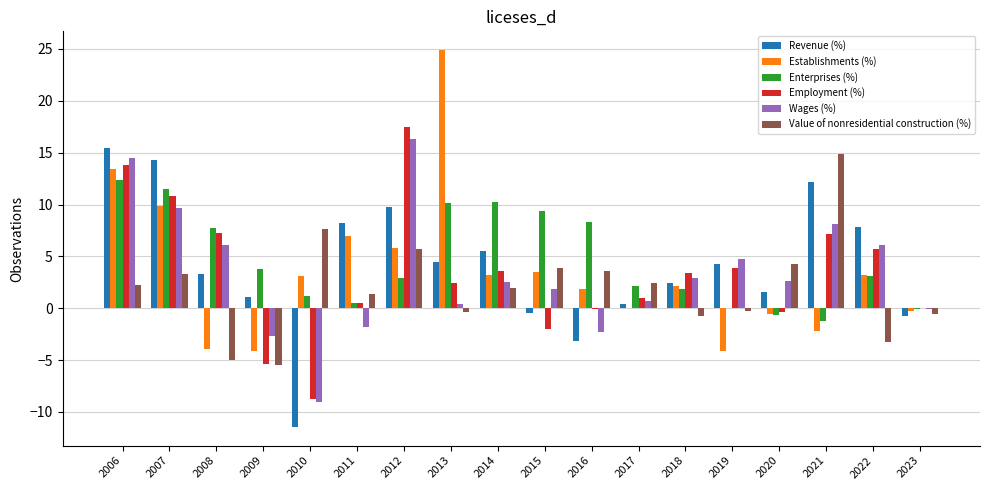

Is the value of Establishments (%) at 2019 greater than the value of Employment (%) at 2009?

Yes